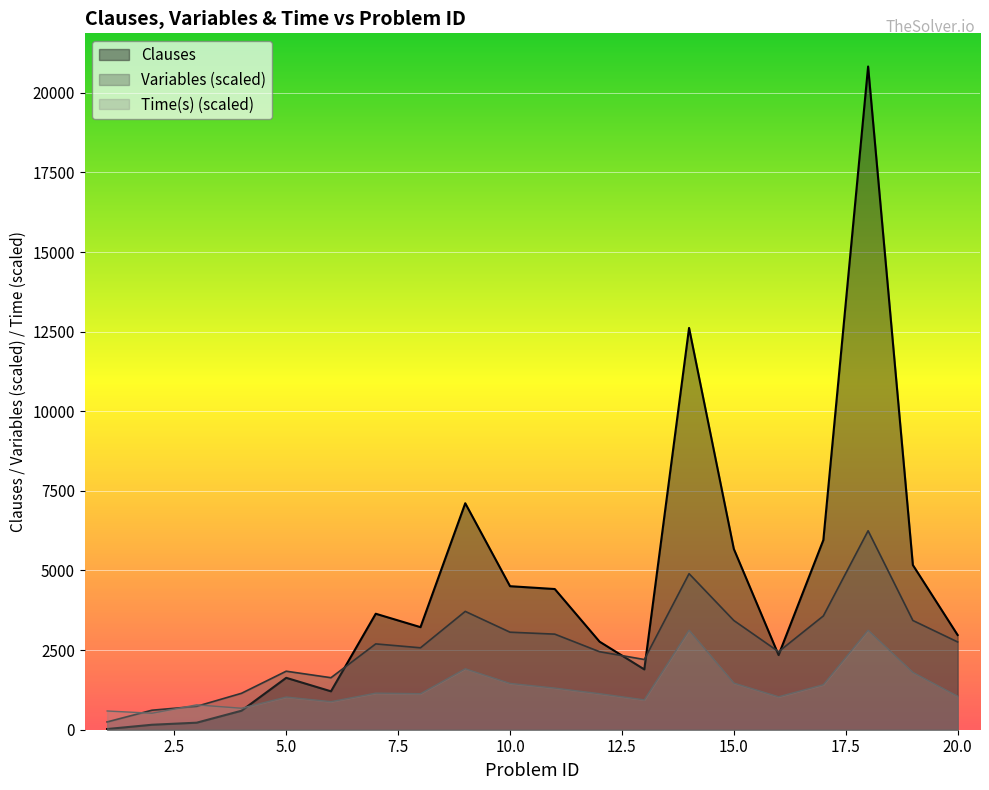

Which series ends up on top after the final intersection of Variables and Clauses?

Clauses